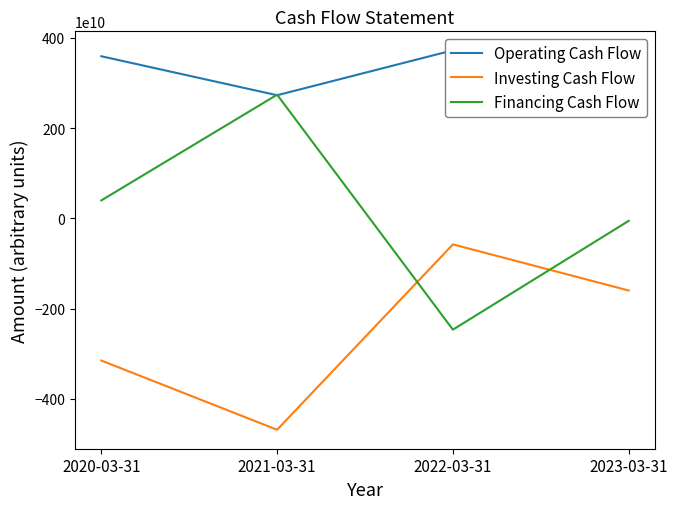

True or false: Financing Cash Flow and Operating Cash Flow intersect in this chart.

True